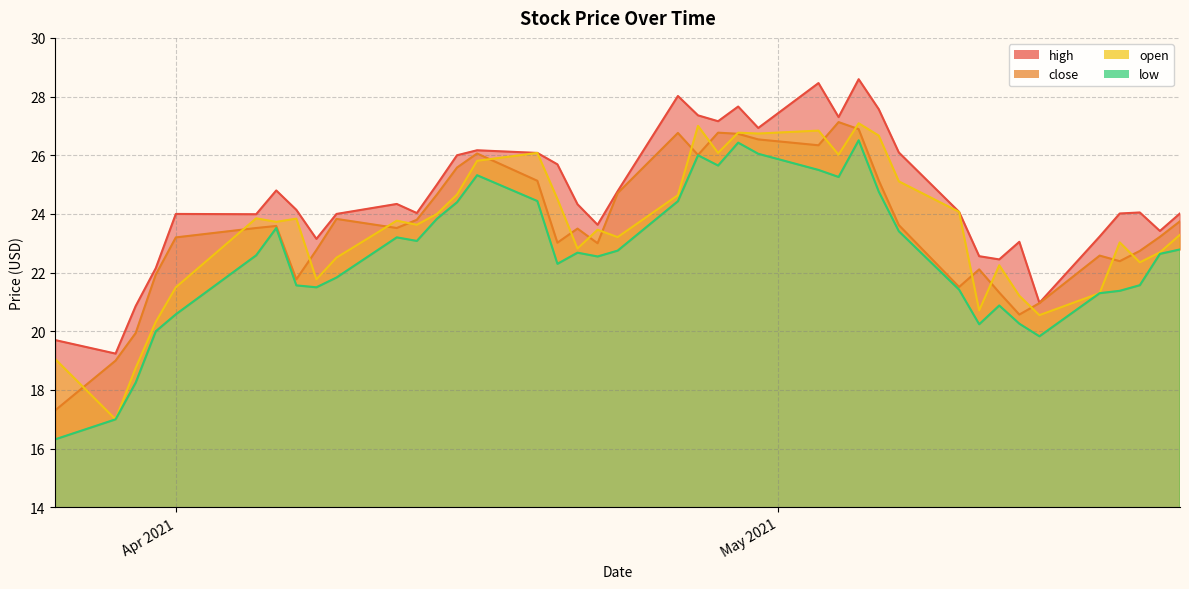

What position from the right is 2021-05-11?

9